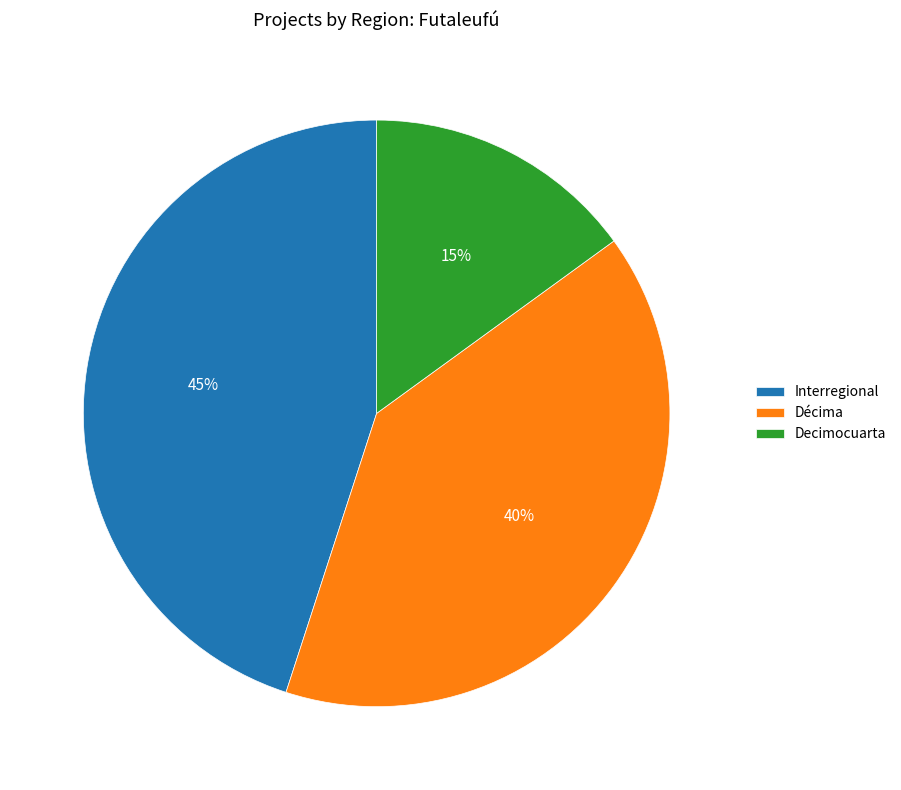

Do Interregional and Décima together represent more than half of the pie?

Yes